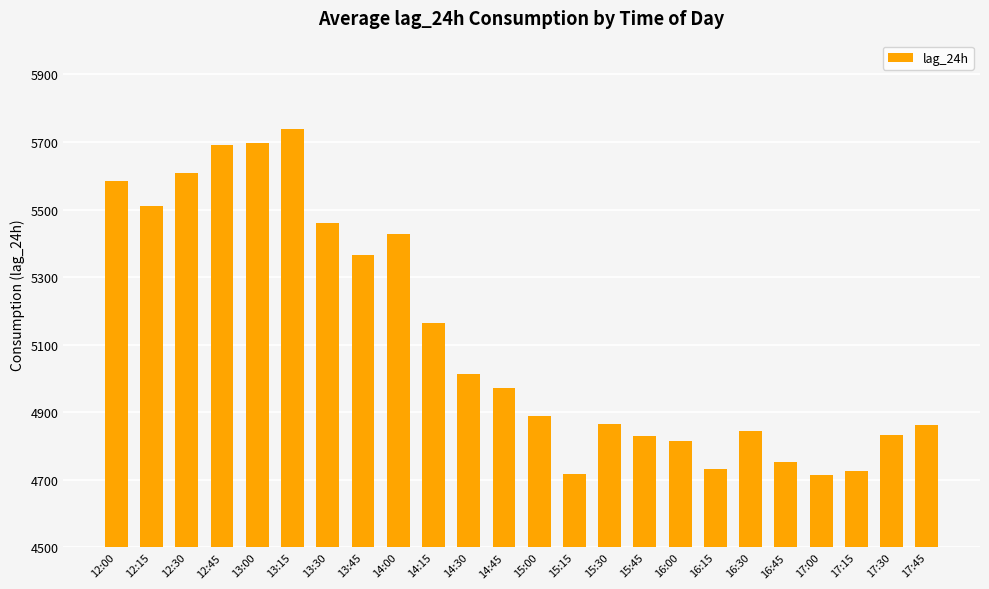

What is the difference between the second highest and second lowest values?

980